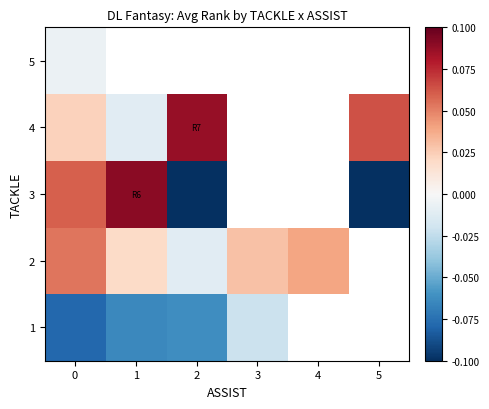

Which category has the lowest value in the 2 series?

2